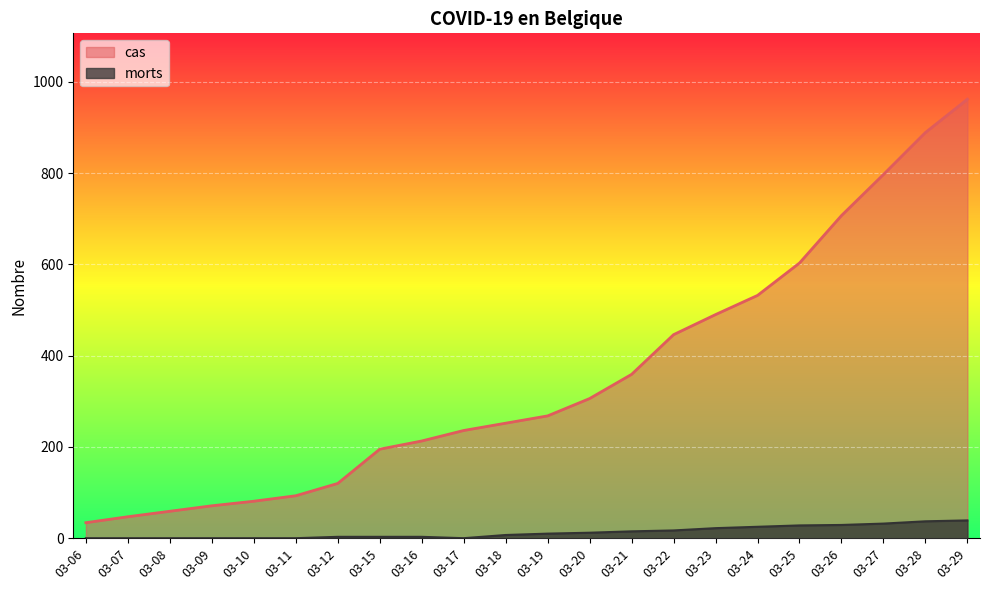

At how many categories does at least one series exceed 800?

2